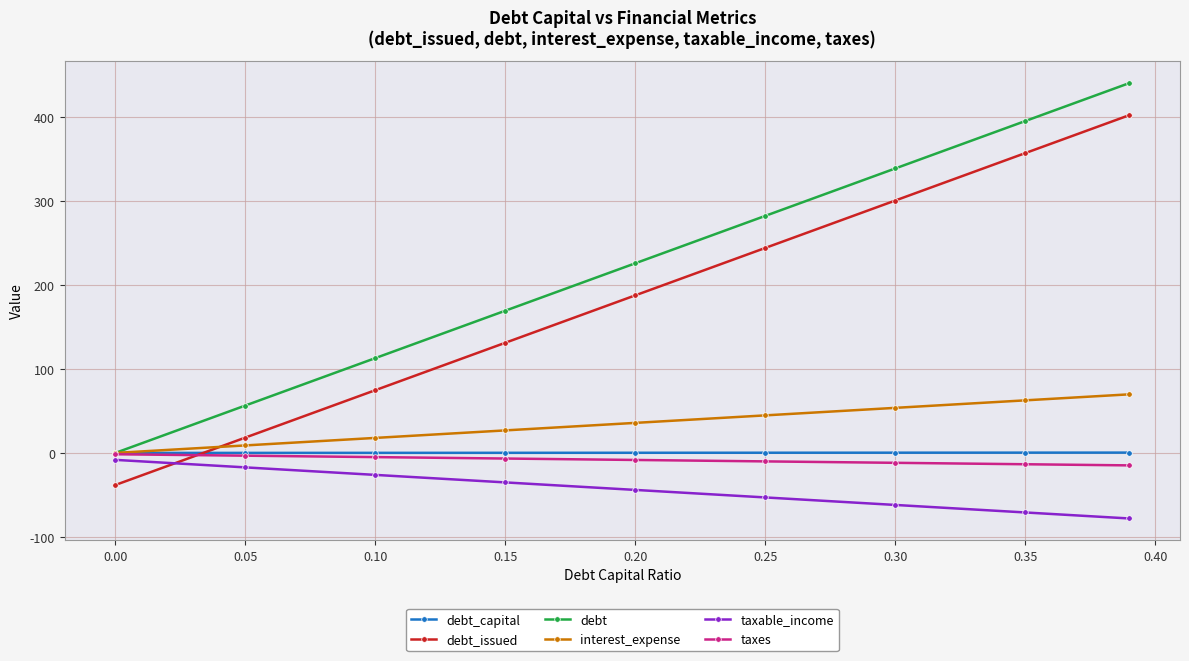

Does the chart have visible grid lines?

Yes